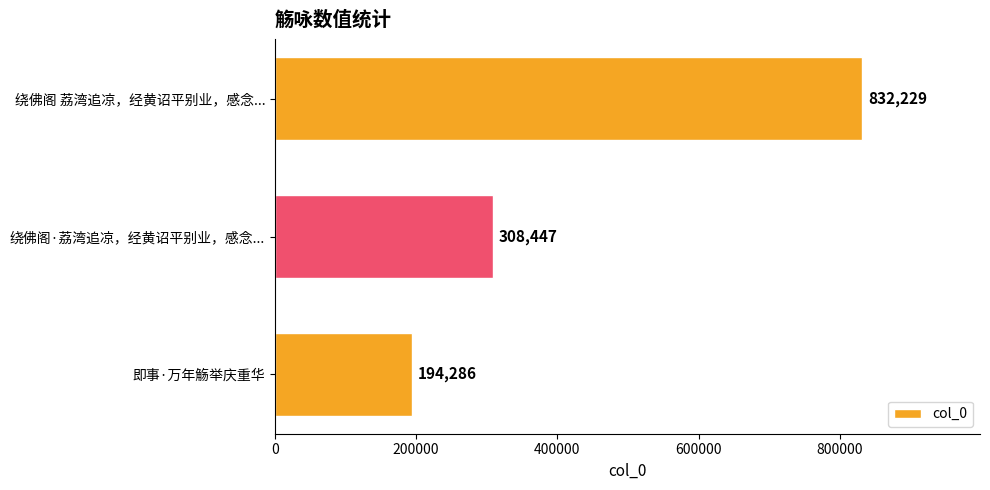

Reading bottom to top, what are all the values shown in this chart?

194286	308447	832229